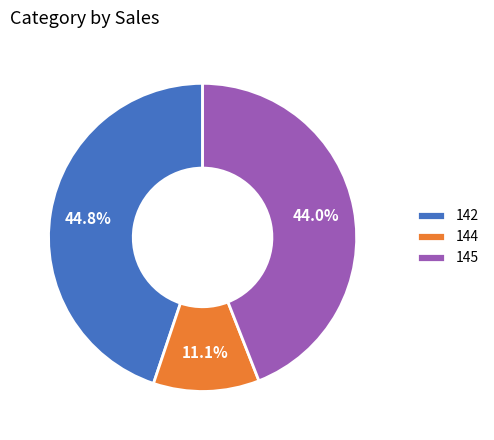

What is the largest slice in the pie chart?

142